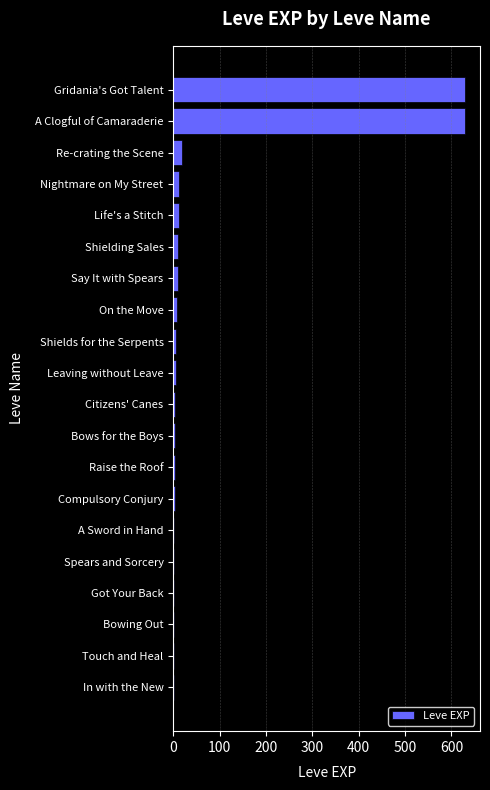

Is it true that the value at A Clogful of Camaraderie is 630?

True